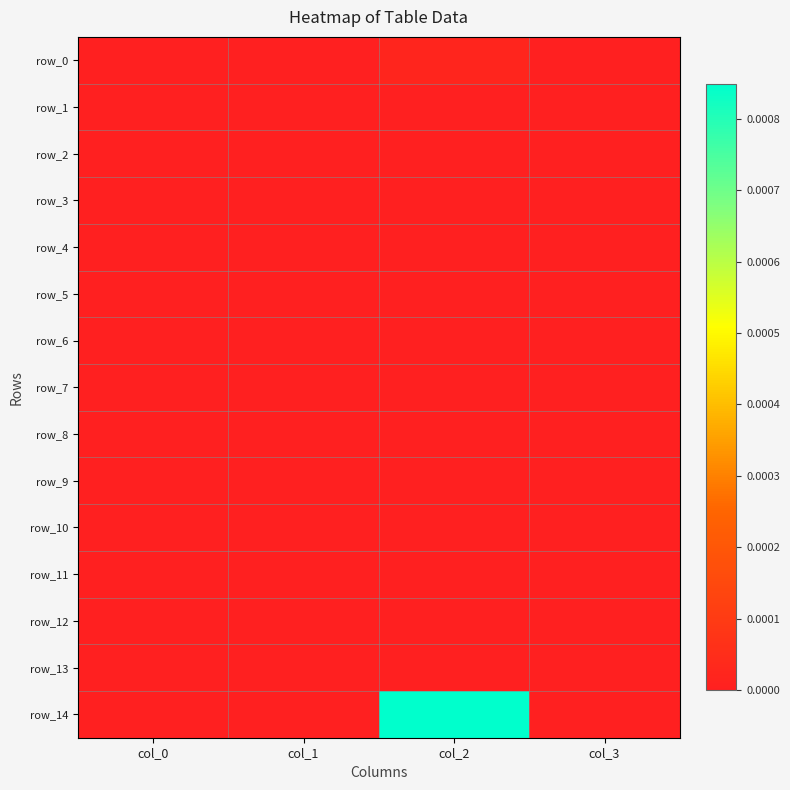

The row_0 series shows 0.0 at col_0. True or false?

True